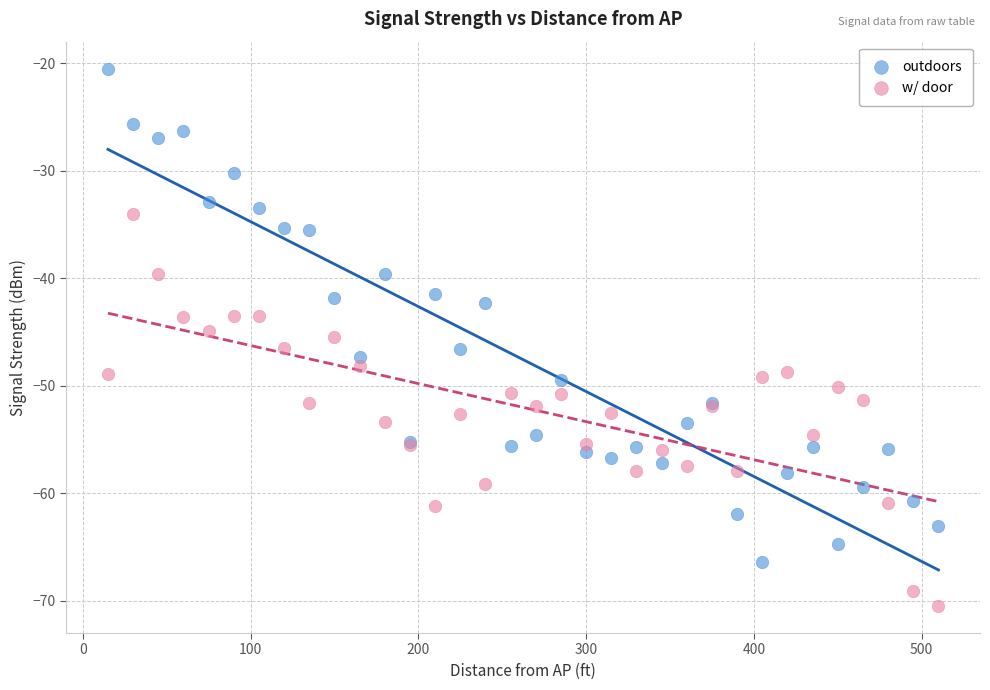

Which series contains the highest Y value?

outdoors